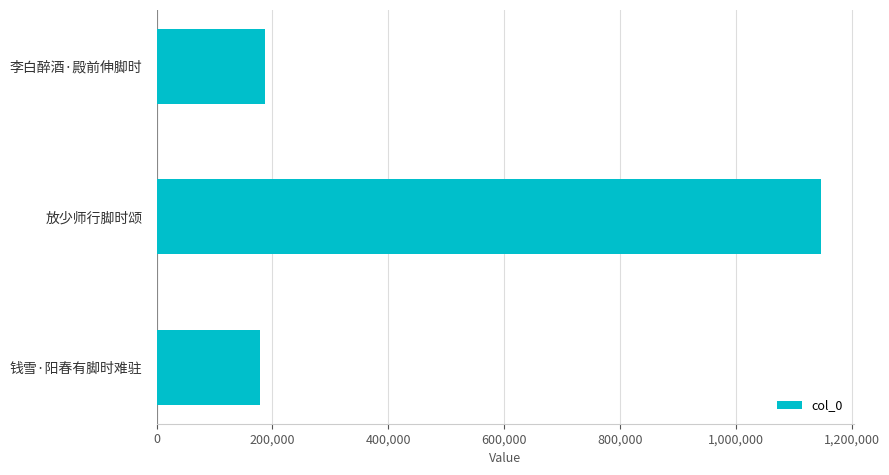

The chart shows a value of 187236 at 李白醉酒·殿前伸脚时. True or false?

True